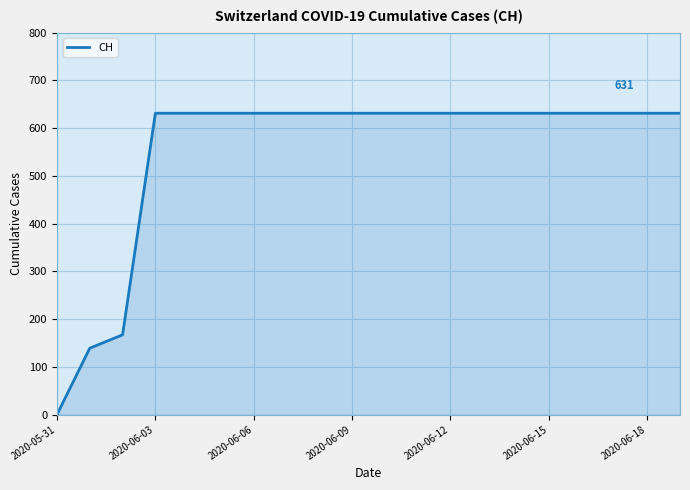

How many lines are shown in the chart?

1